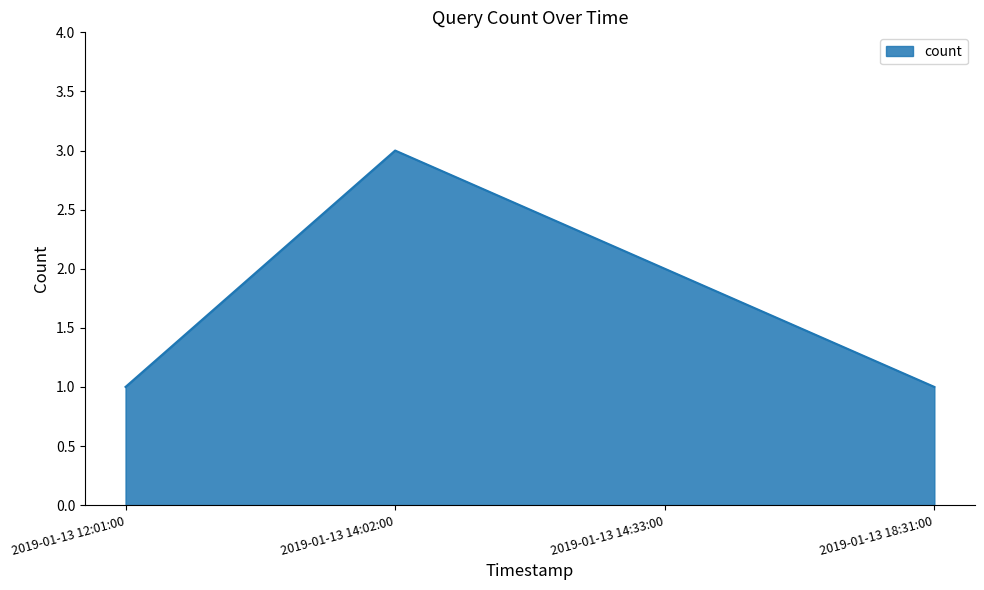

What position from the left is 2019-01-13 14:33:00?

3